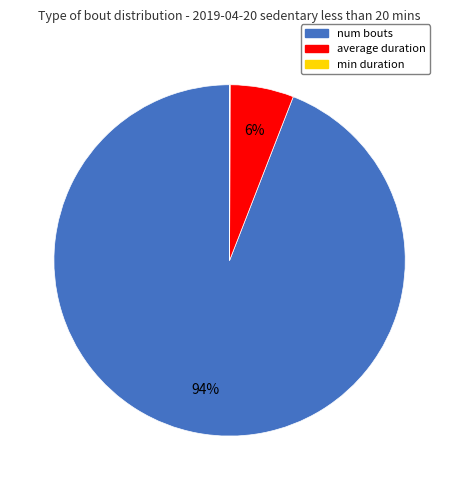

To the nearest percent, what is the difference between the largest and smallest slice percentages?

94%